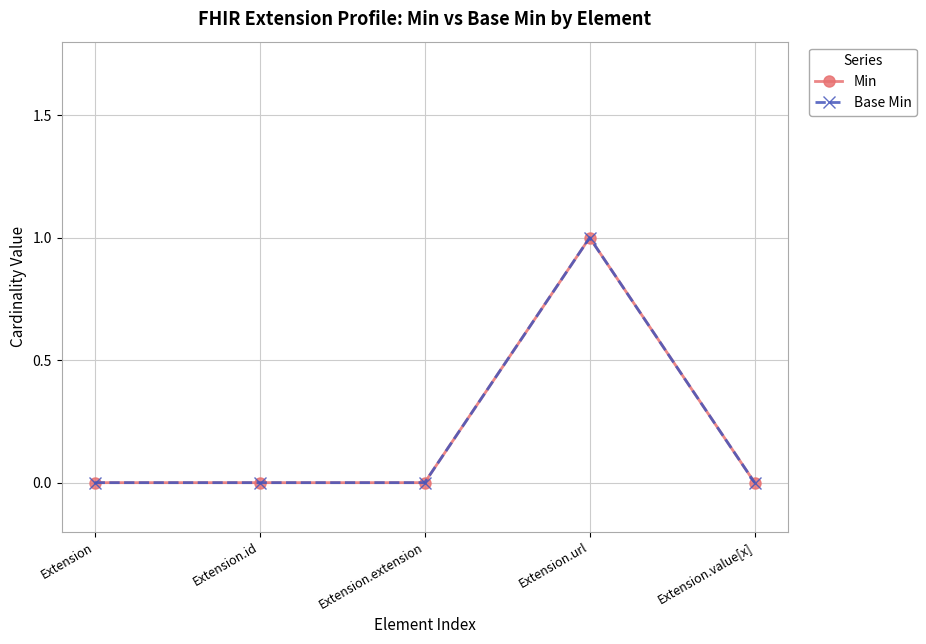

Is this an area chart (filled region under the line)?

No